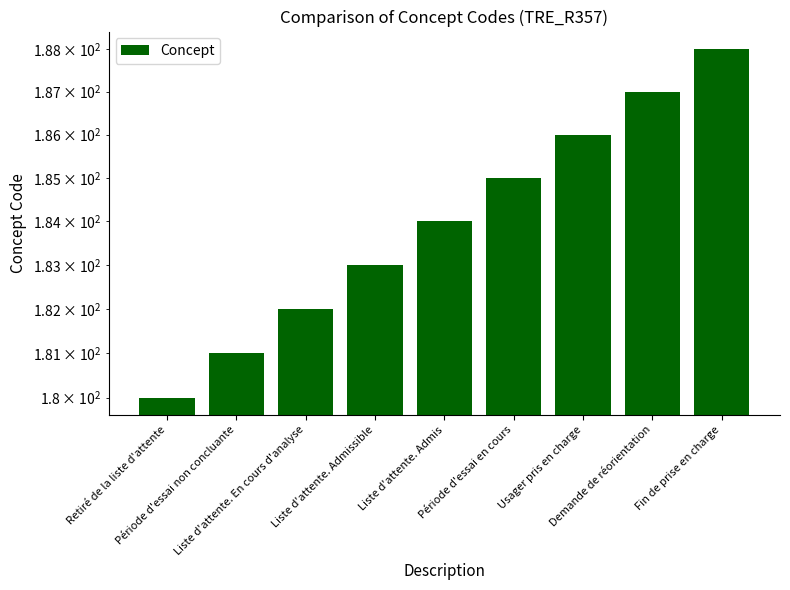

What is the ratio of the value at Usager pris en charge to the value at Retiré de la liste d'attente?

1.0